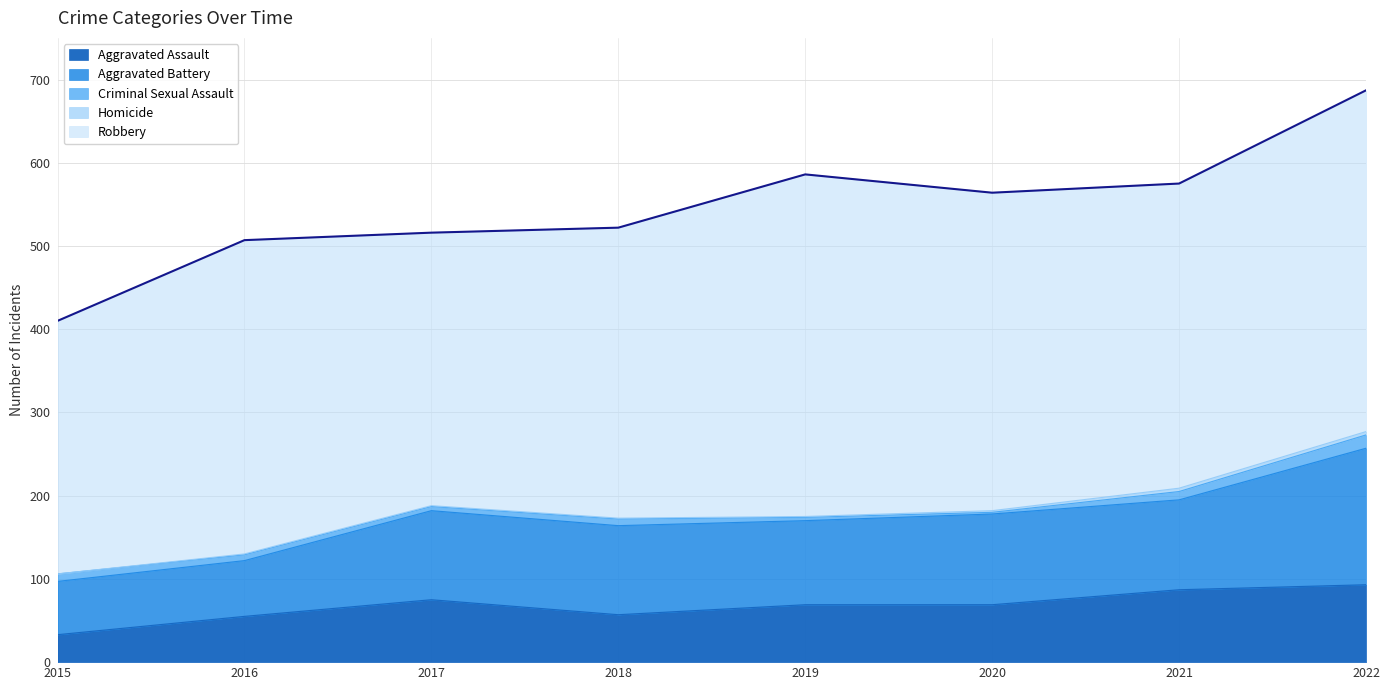

Reading right to left, list all the values displayed in this chart.

687	575	564	586	522	516	507	410